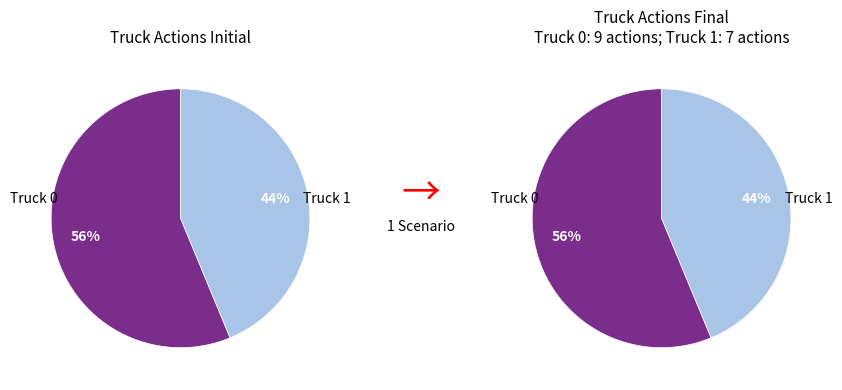

Count the number of slices in the pie.

2